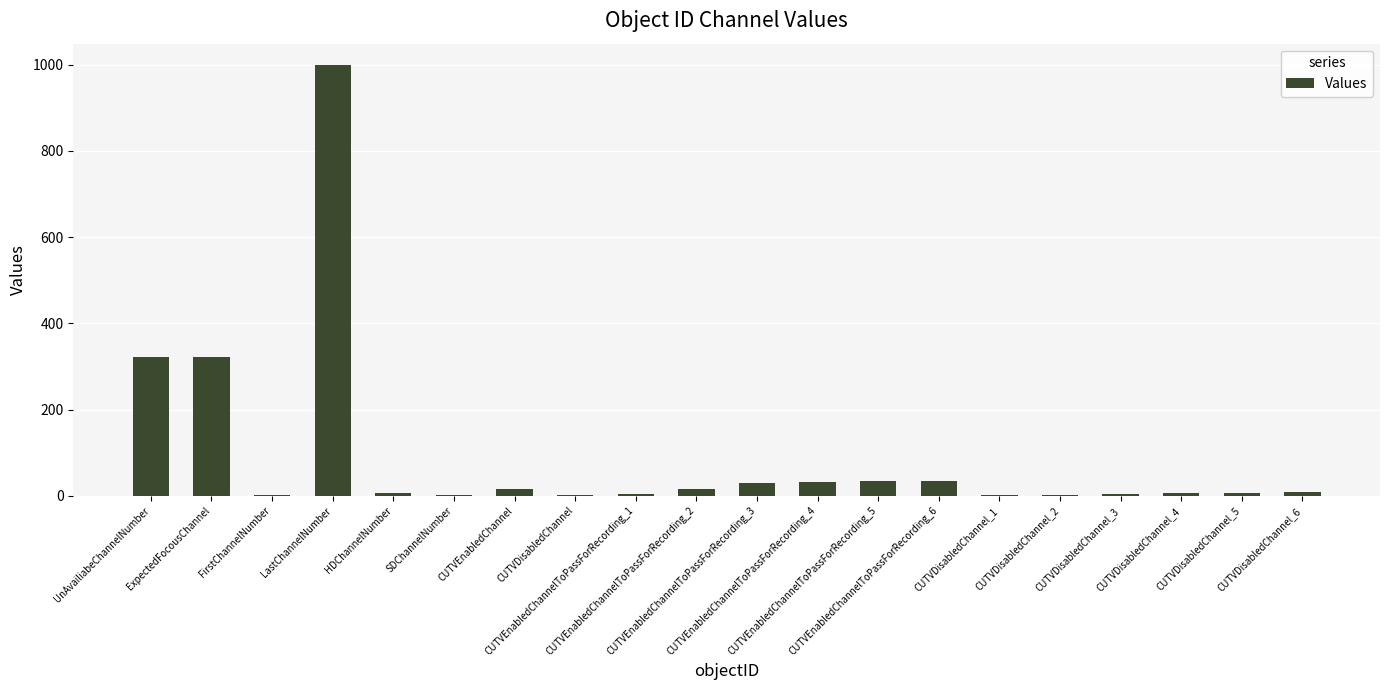

What is the sum of all values?

1852